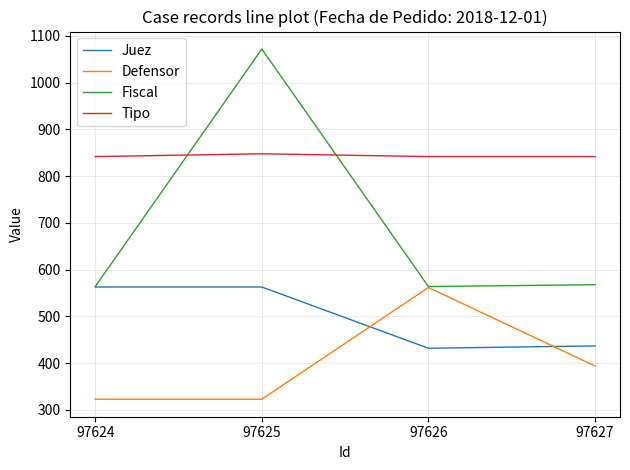

The value of Juez at 97627 is 437. True or false?

True